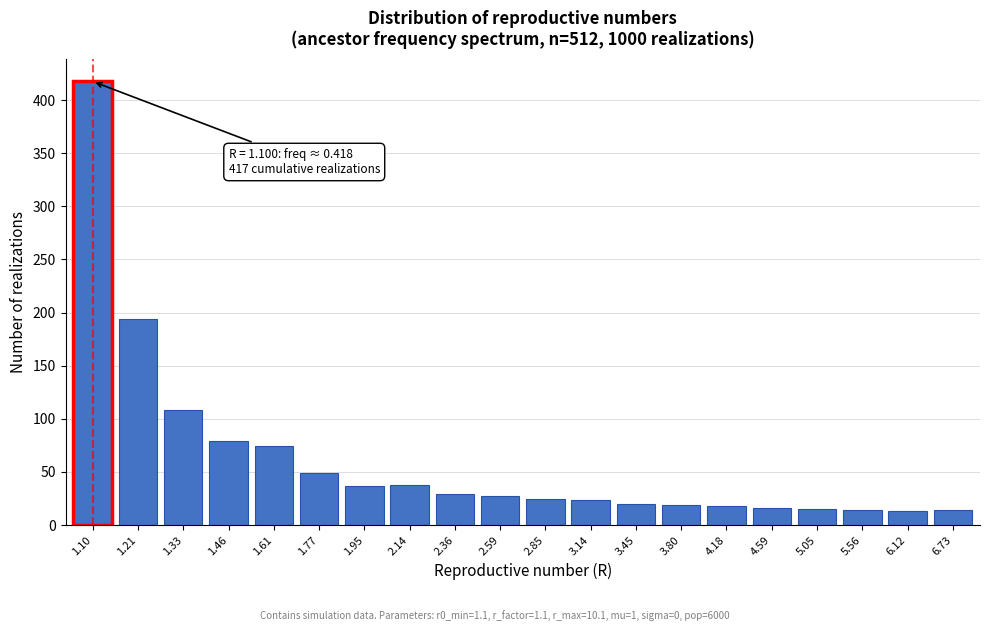

What is the difference between the maximum and second lowest values?

403.9